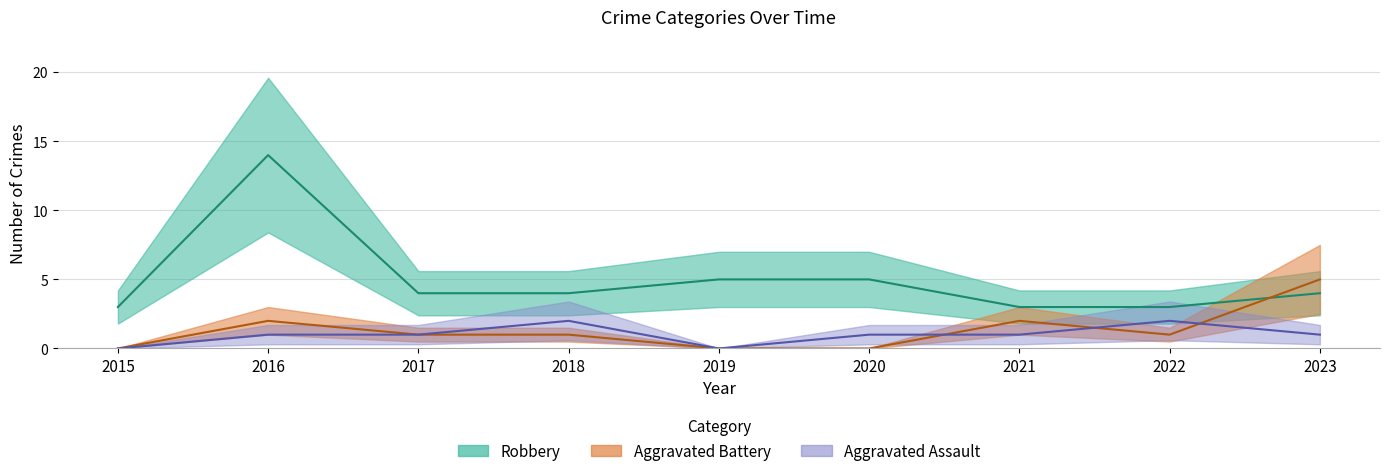

At 2019, list the series in order from largest to smallest.

Robbery, Aggravated Assault, Aggravated Battery